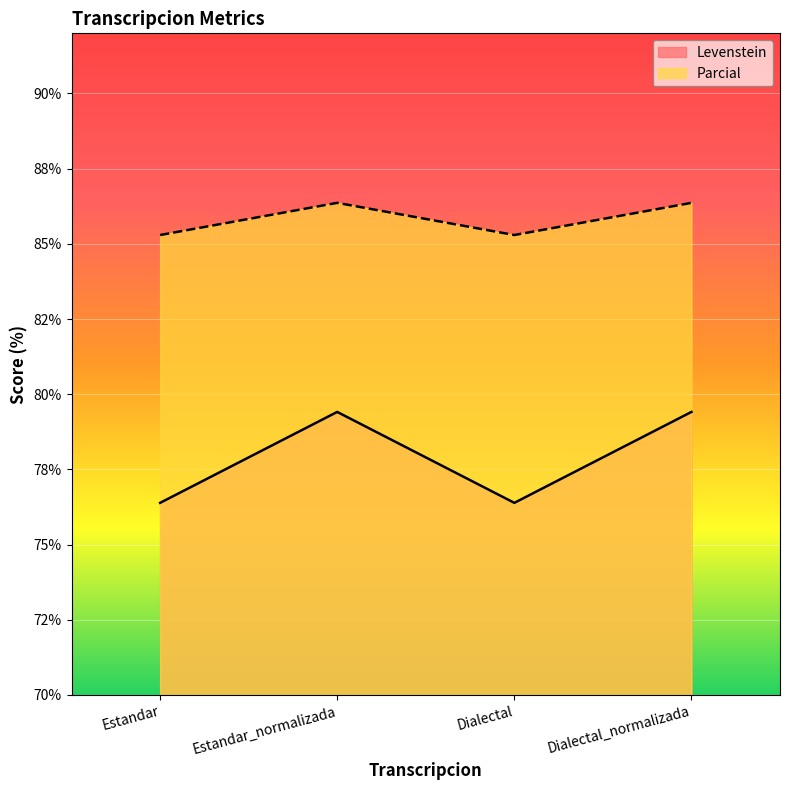

Where is the first local minimum for Parcial?

Dialectal